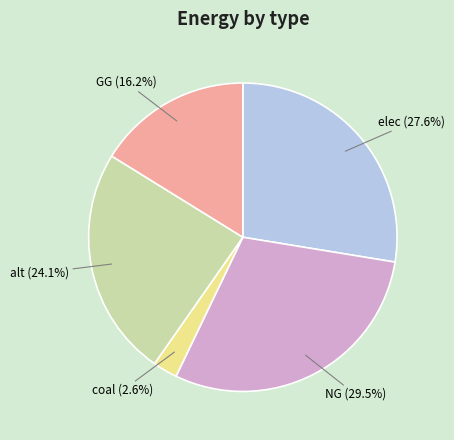

Does any single category account for the majority?

No